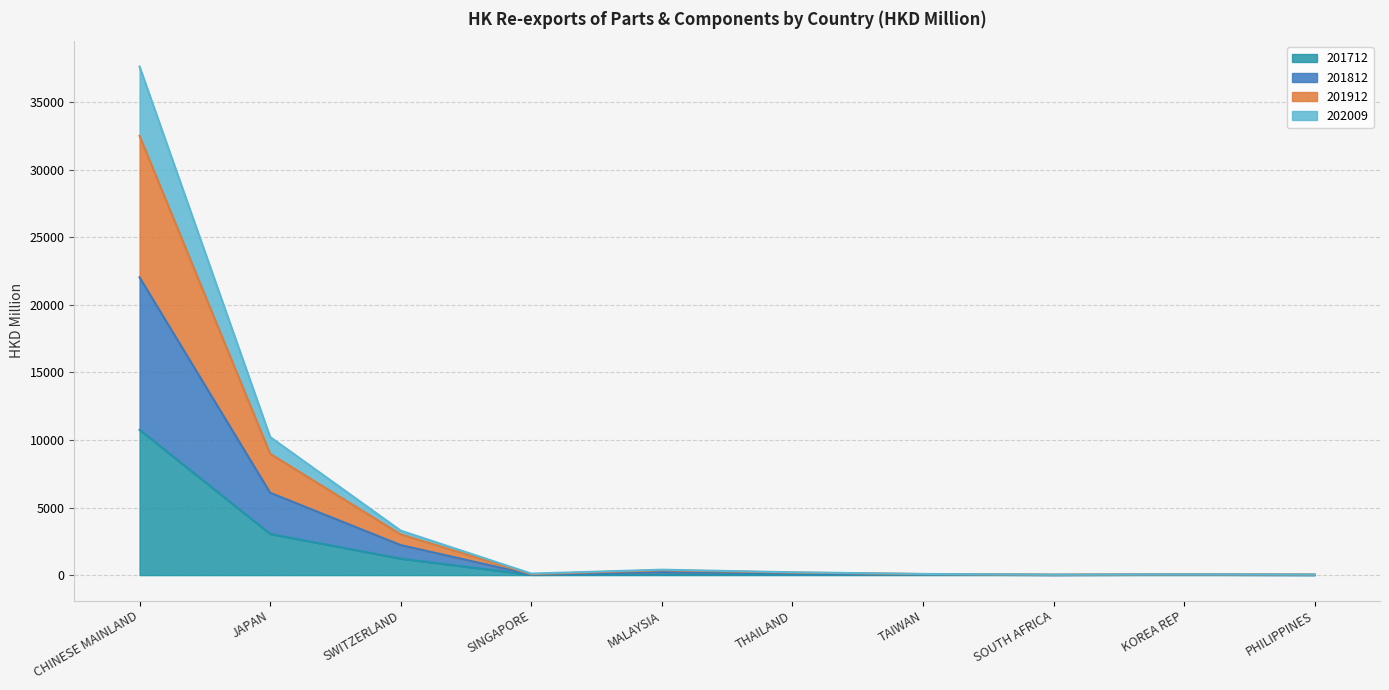

True or false: 201912 and 201712 cross at least once.

False